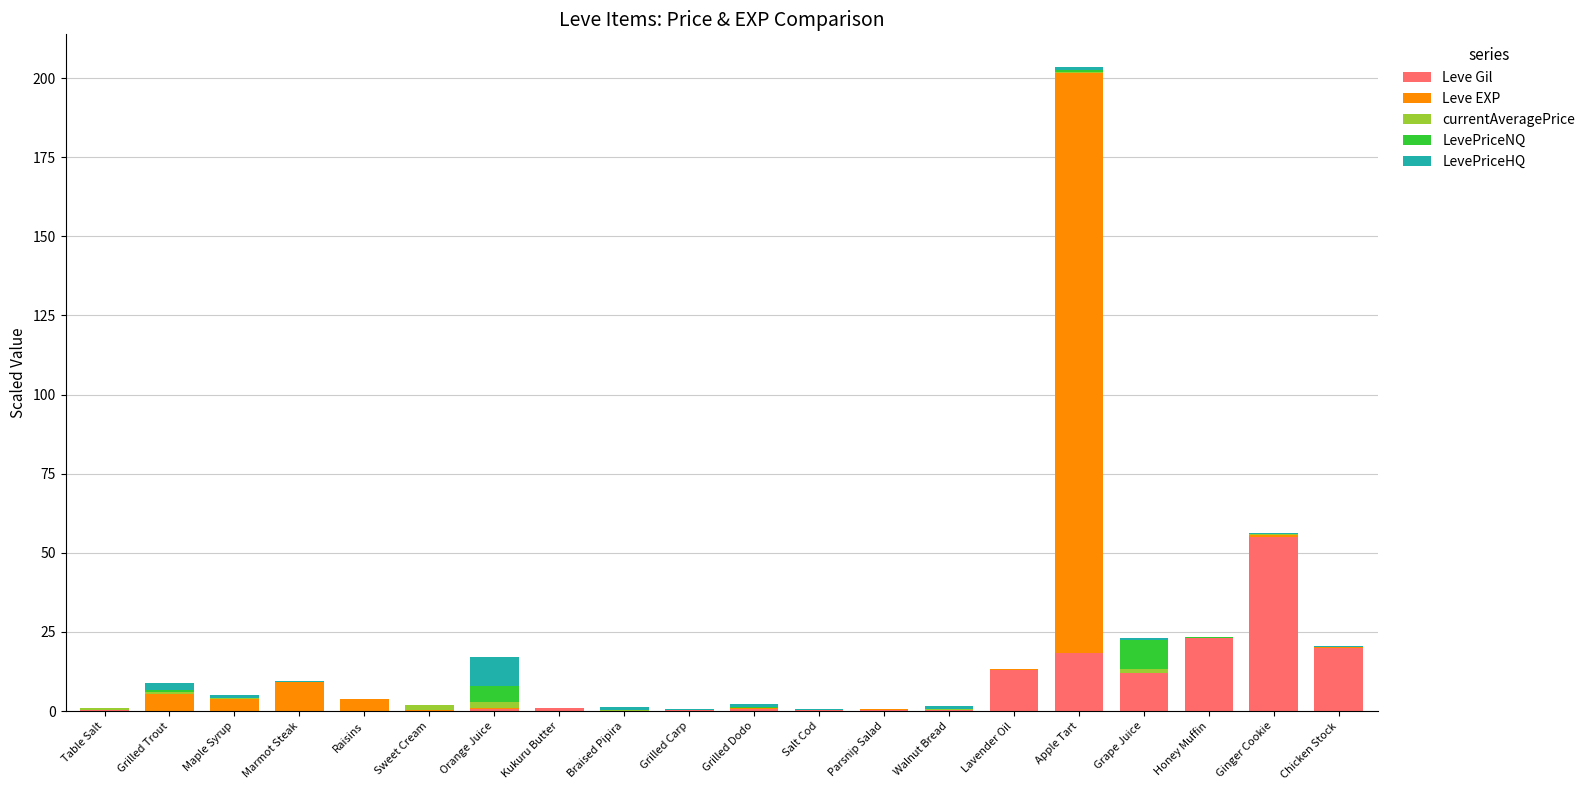

At which label does Leve Gil reach its peak?

Ginger Cookie